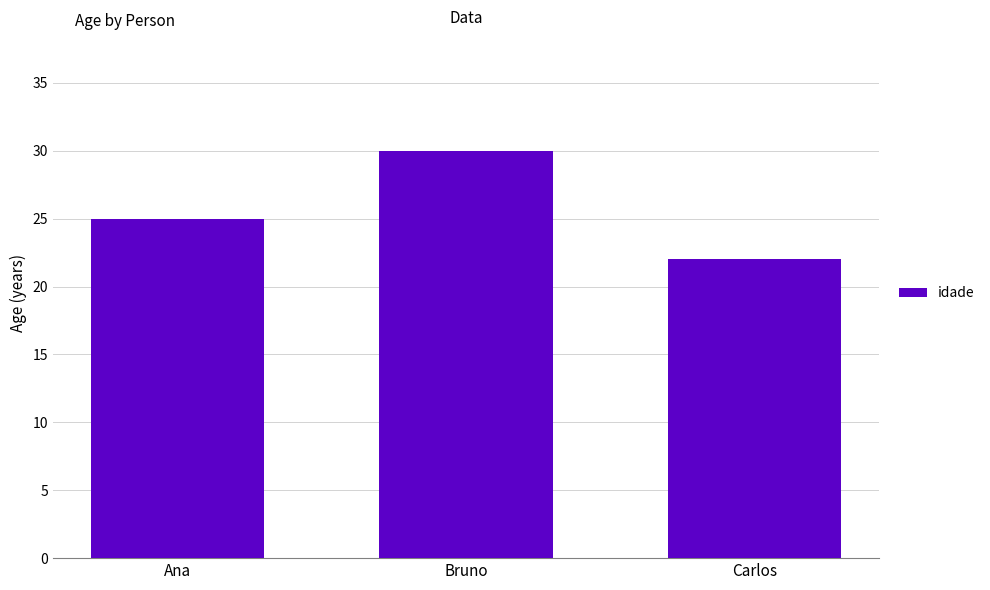

Count the values in the range 22 to 30.

3